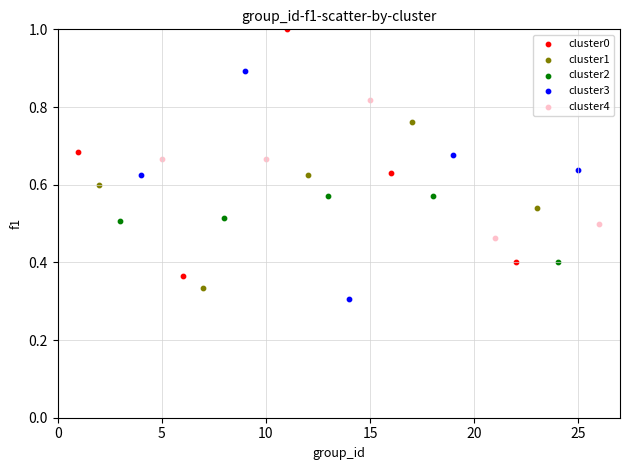

What are all the series names shown in the legend?

cluster0, cluster1, cluster2, cluster3, cluster4